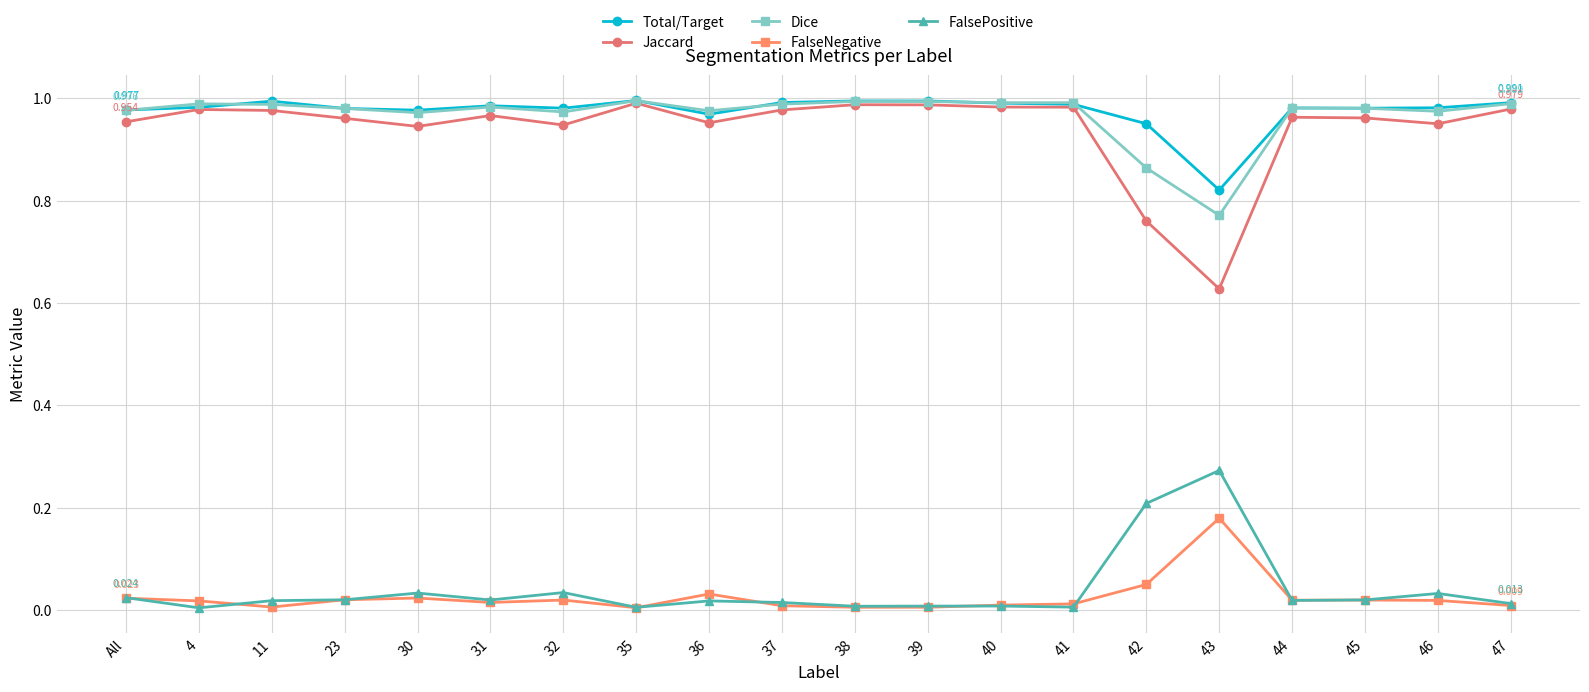

True or false: FalseNegative and Total/Target cross at least once.

False